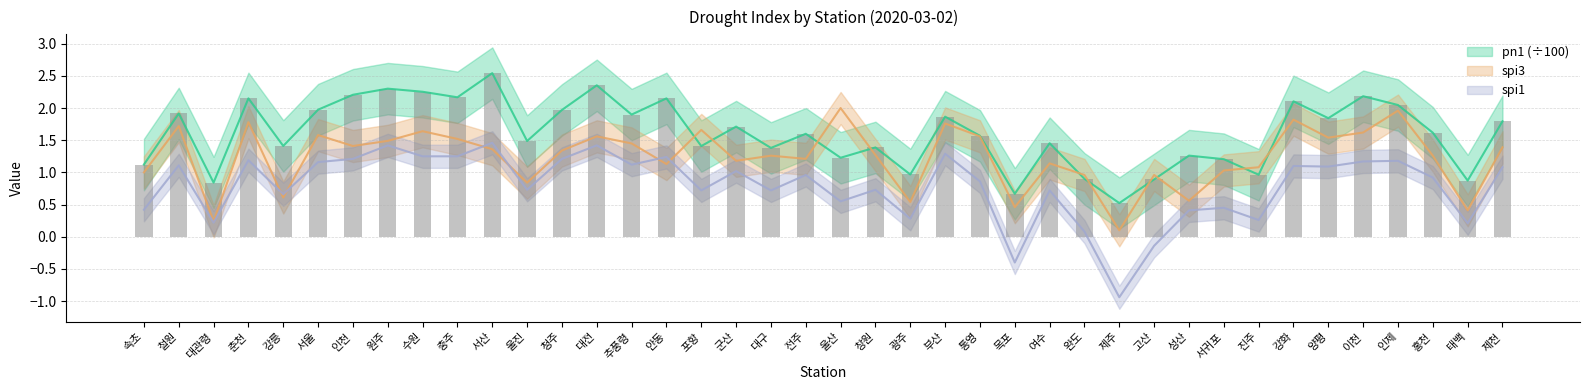

Between 청주 and 제천, which is larger?

청주